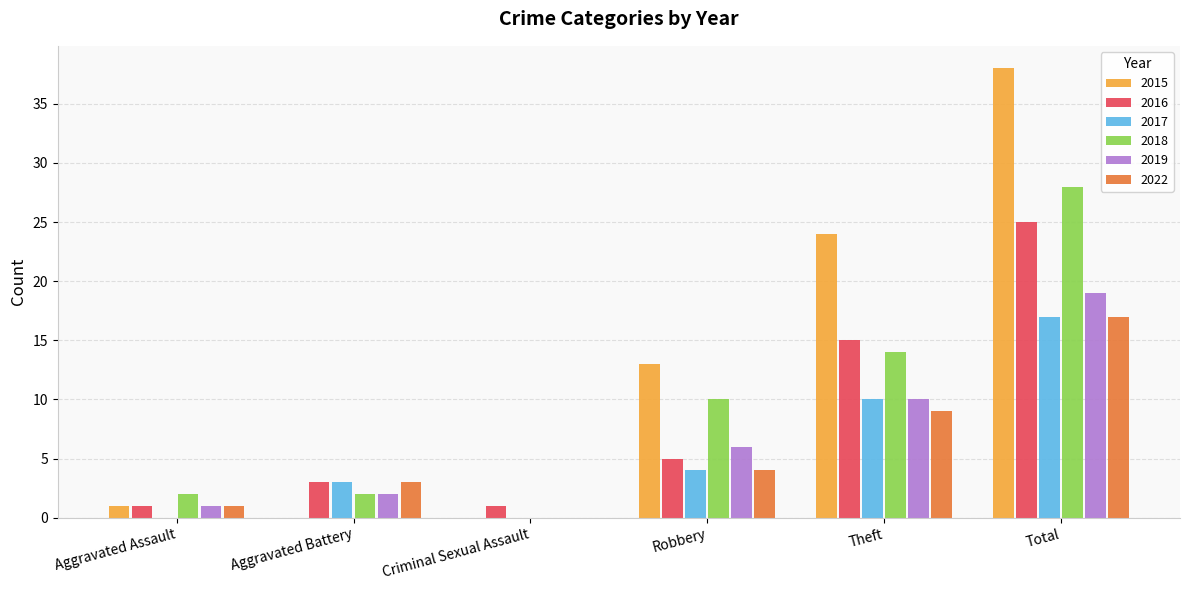

Reading left to right, list all the values displayed in this chart.

2015: 1	0	0	13	24	38
2016: 1	3	1	5	15	25
2017: 0	3	0	4	10	17
2018: 2	2	0	10	14	28
2019: 1	2	0	6	10	19
2022: 1	3	0	4	9	17